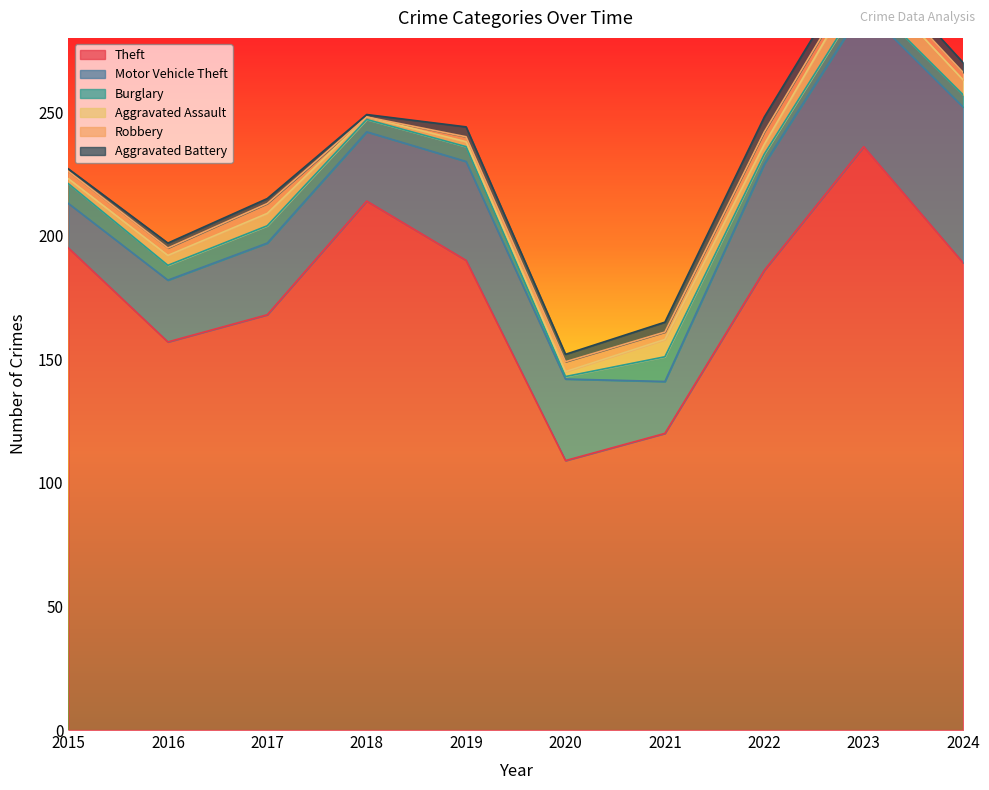

True or false: Burglary has a value of 1 at 2018.

False